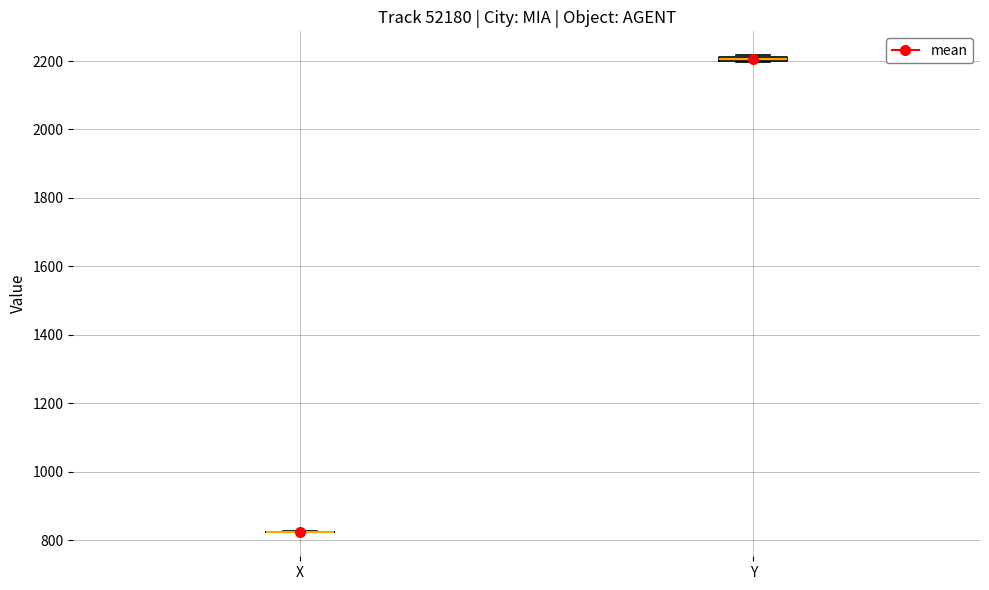

Where is the upper edge of the box for Y on the y-axis? The values are not printed on the chart, so give them approximately, as read against the axis.

2220